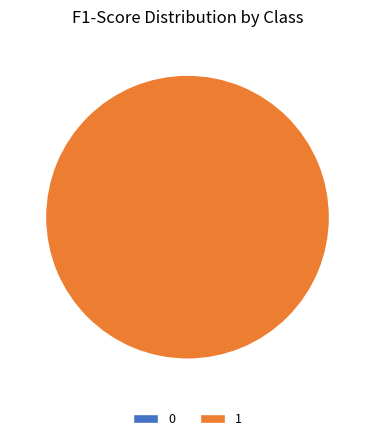

What is the change in value from 0 to 1?

+0.1